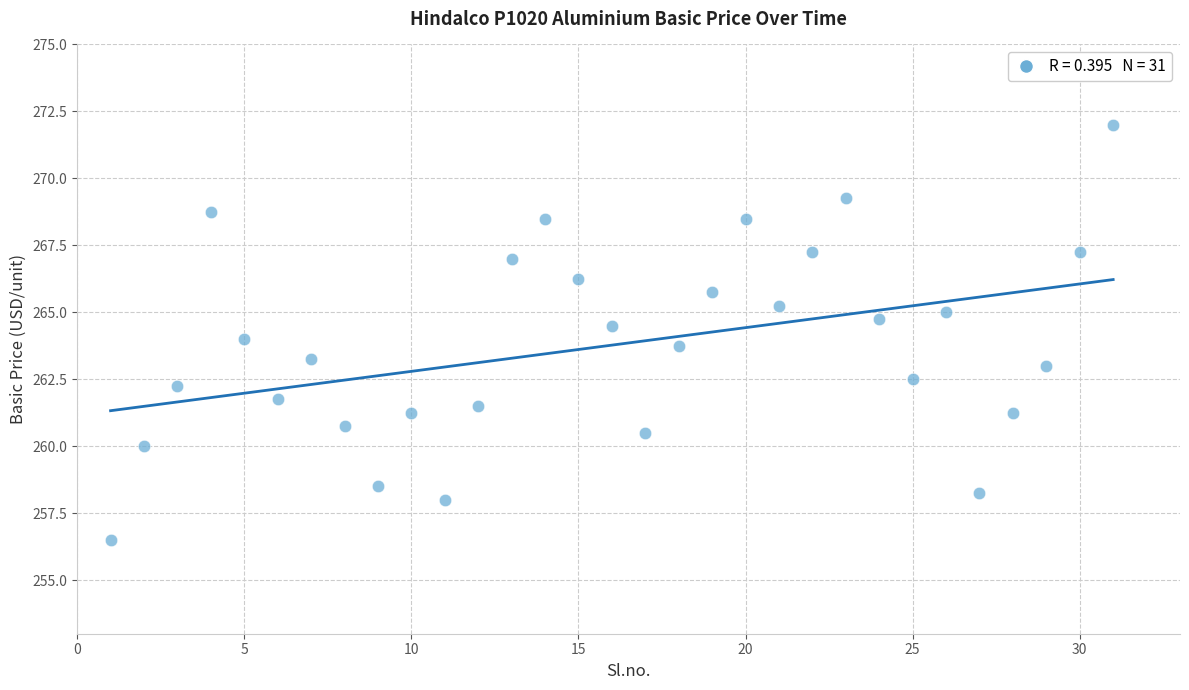

What is the range of X values (max minus min)?

30.0